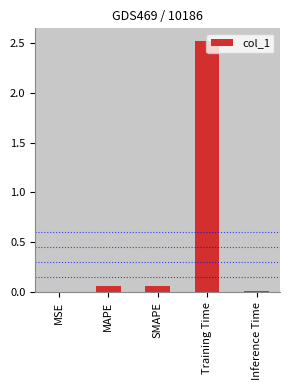

Does the chart contain stacked bars?

No